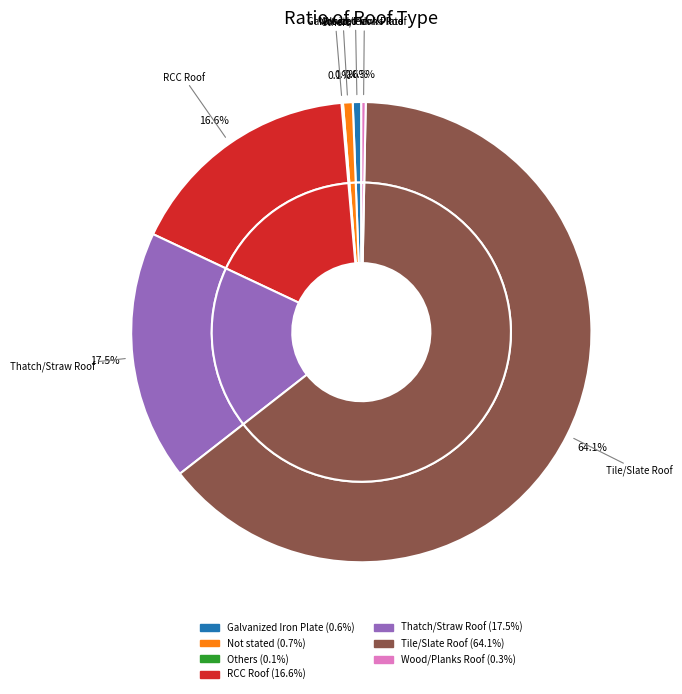

To the nearest percent, what is the difference between the Thatch/Straw Roof and Wood/Planks Roof slice percentages?

17%